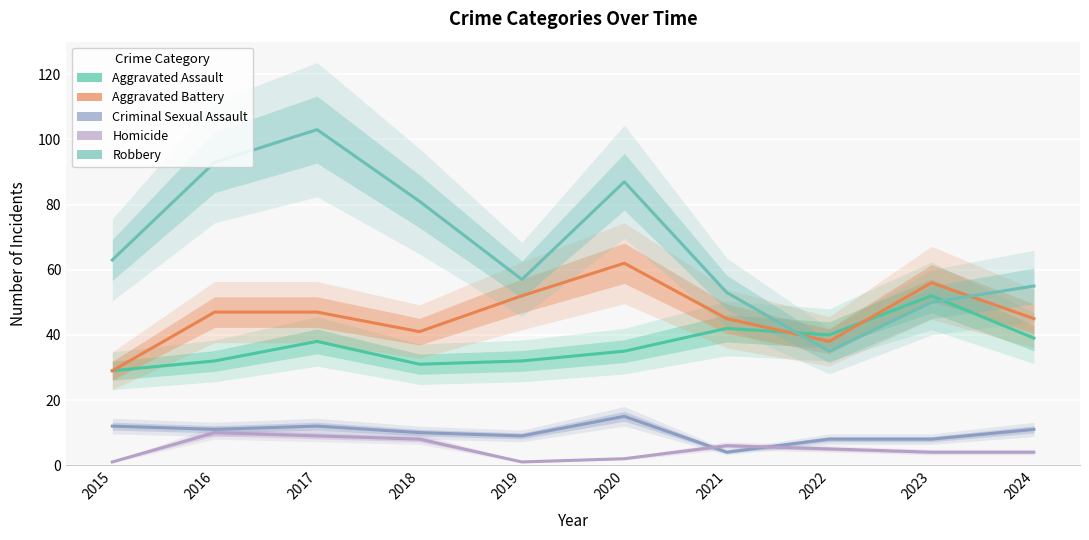

The Robbery series shows 14 at 2019. True or false?

False